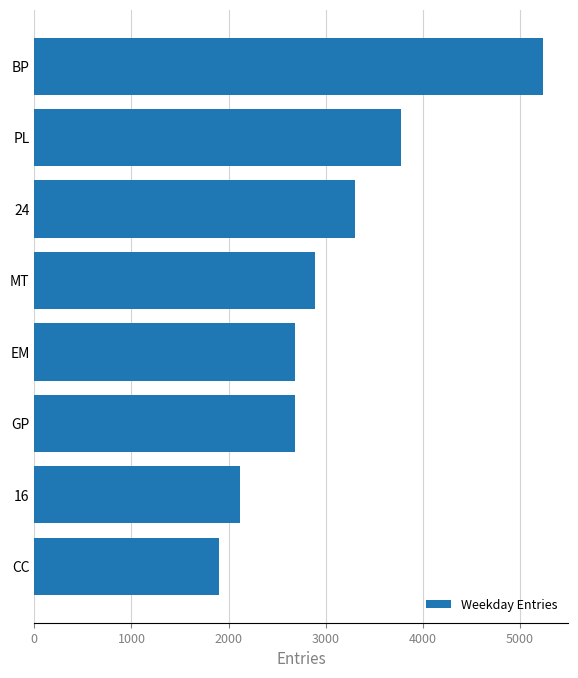

Which label corresponds to the largest value in the chart?

BP